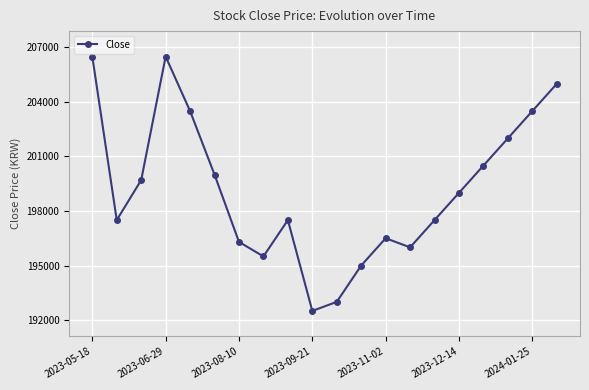

What is the value of the 3rd point from the left?

199700